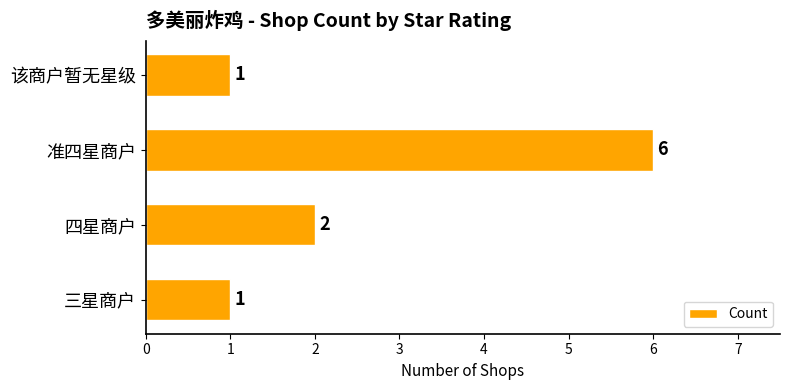

At which category does the chart reach its peak across all series?

准四星商户